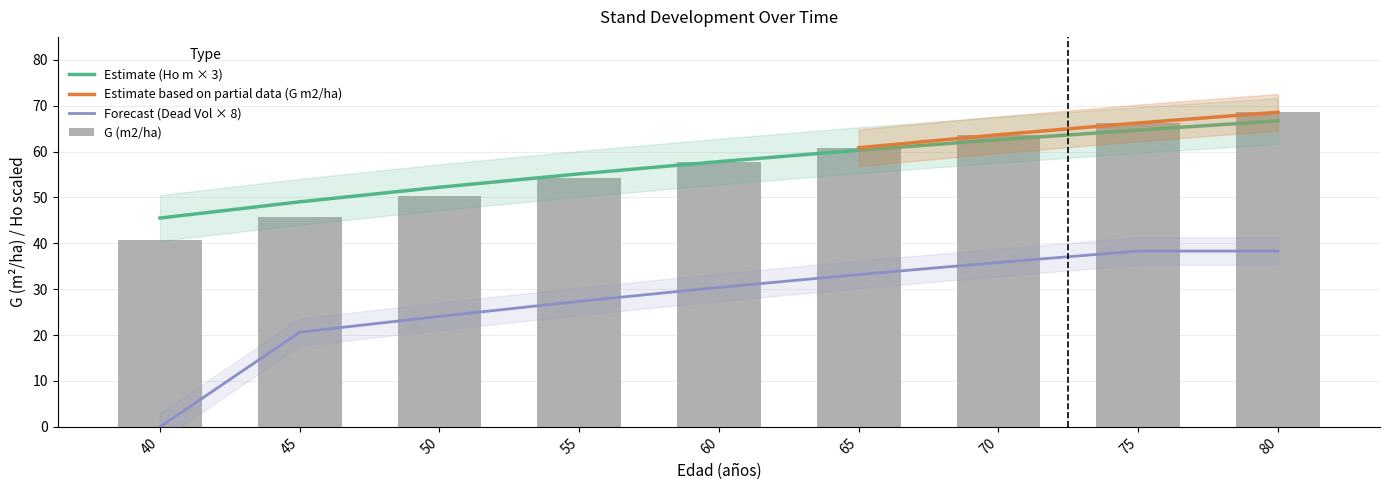

Which series has the widest spread of values?

Ho (m)